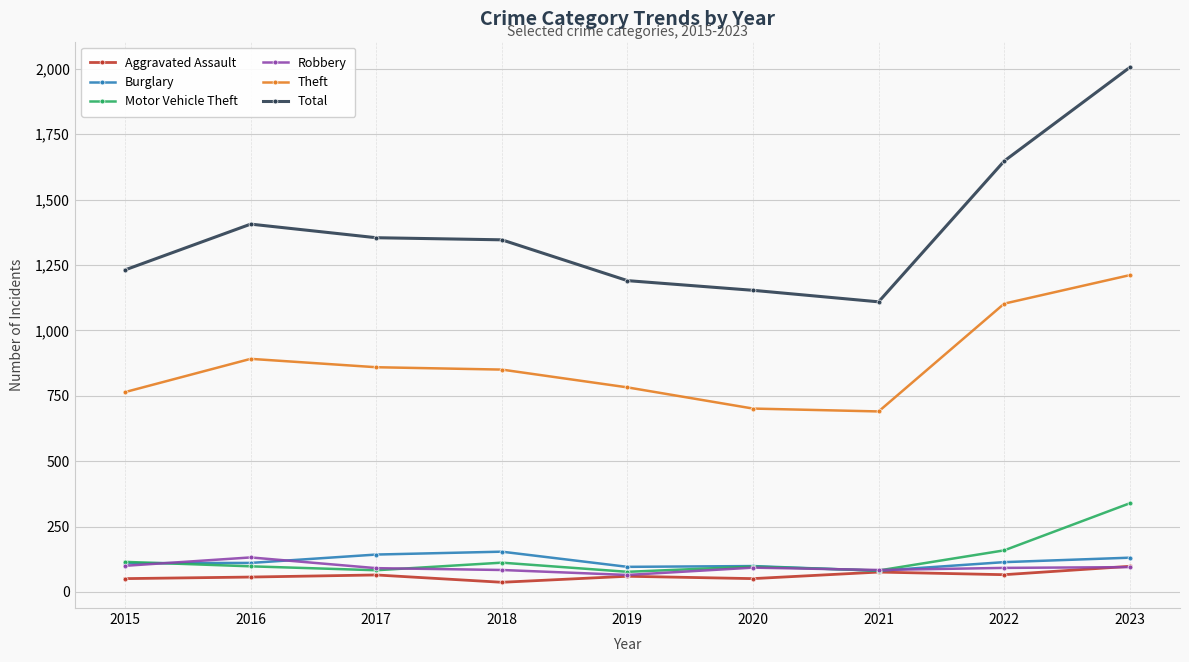

True or false: Burglary and Total cross at least once.

False